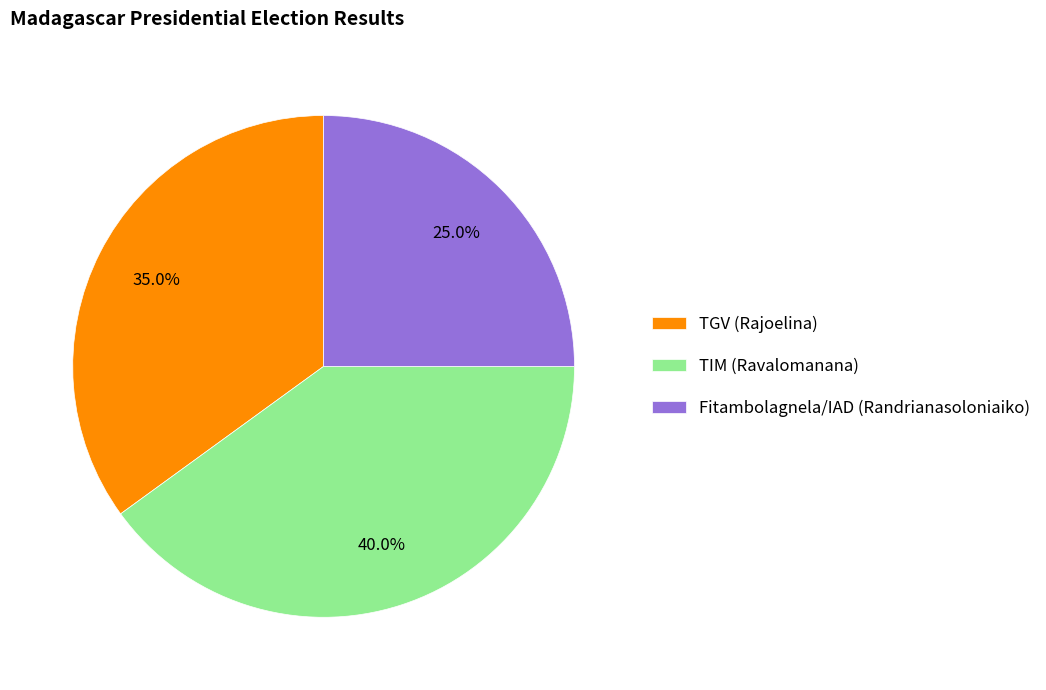

What is the smallest slice in the pie chart?

Fitambolagnela/IAD (Randrianasoloniaiko)